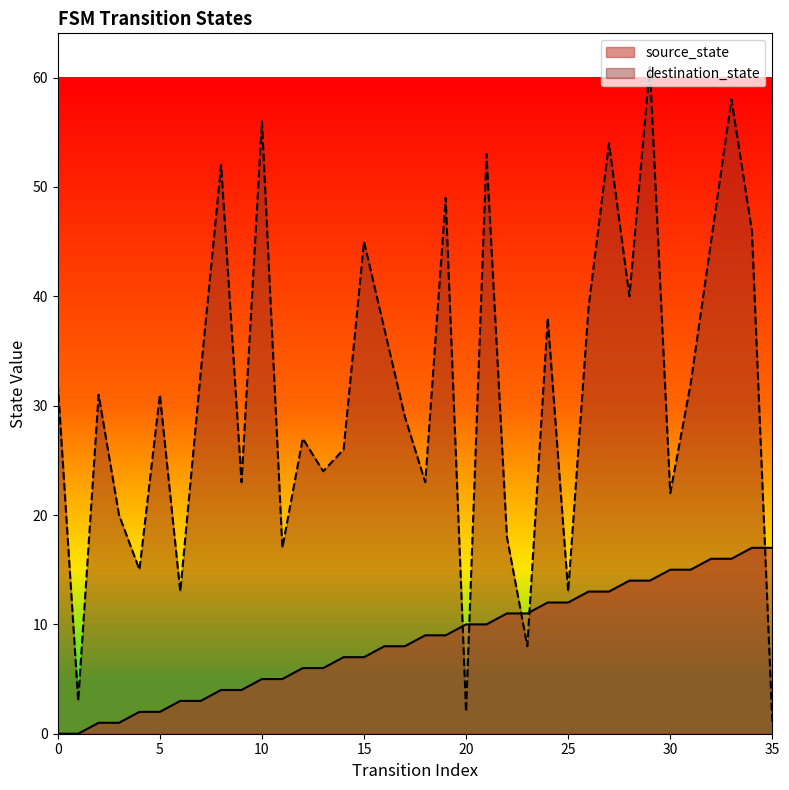

What is the value of the source_state point at the 27th from the left?

13